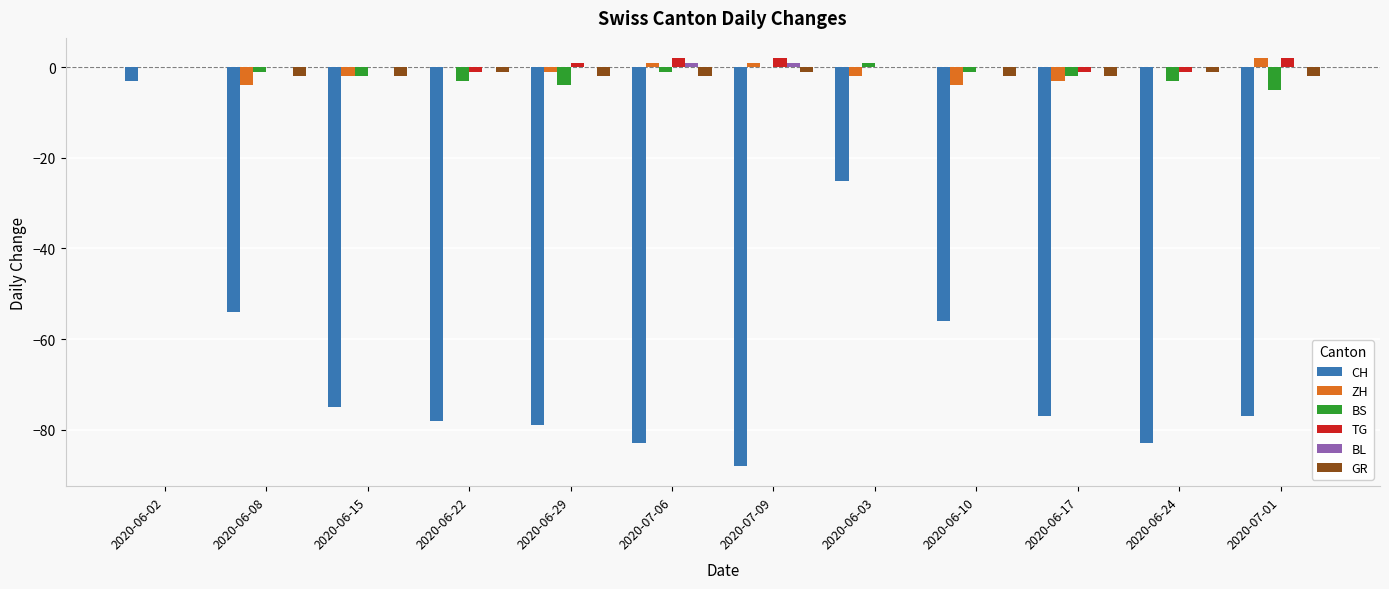

Which series changed the most between 2020-06-08 and 2020-07-06?

CH